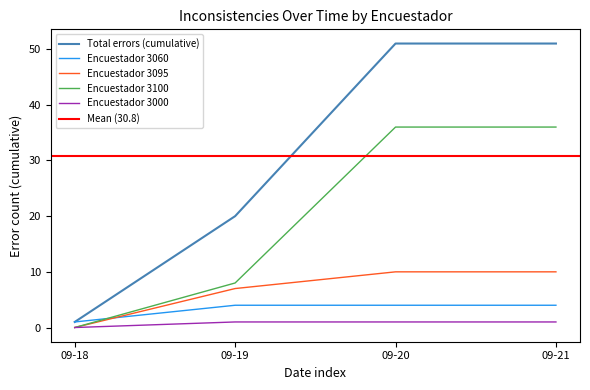

The chart shows a value of 66 at 2023-09-20. True or false?

False